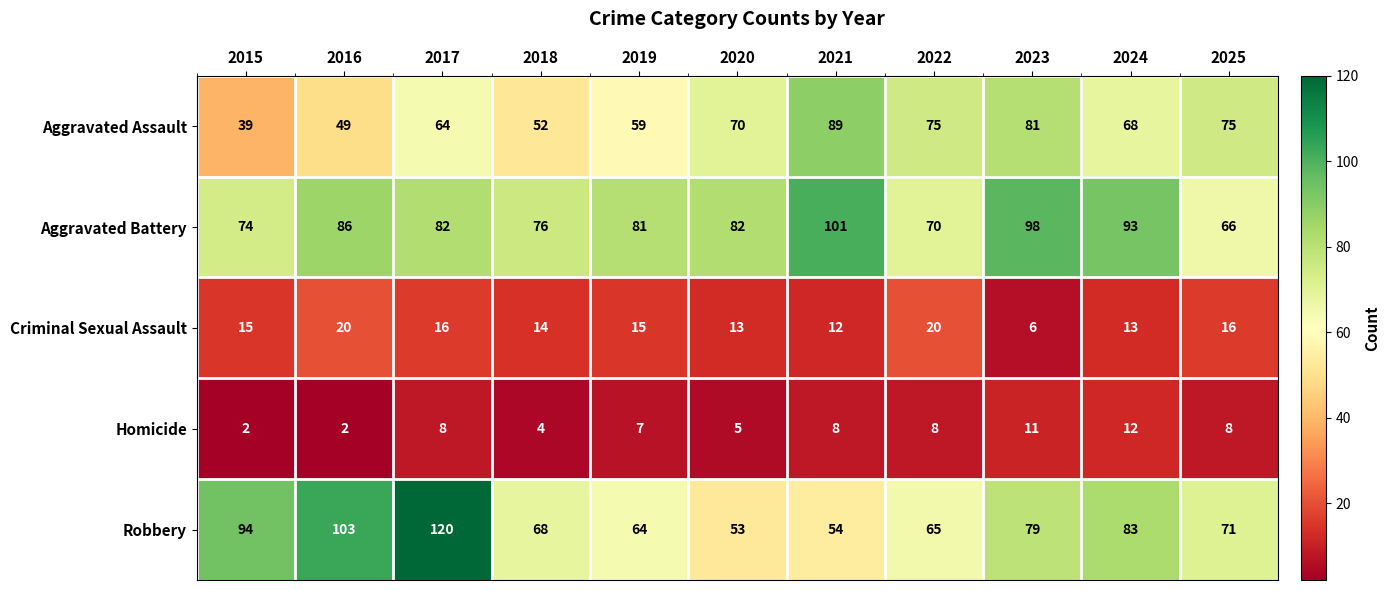

Where is Homicide nearest to the value 7?

2019